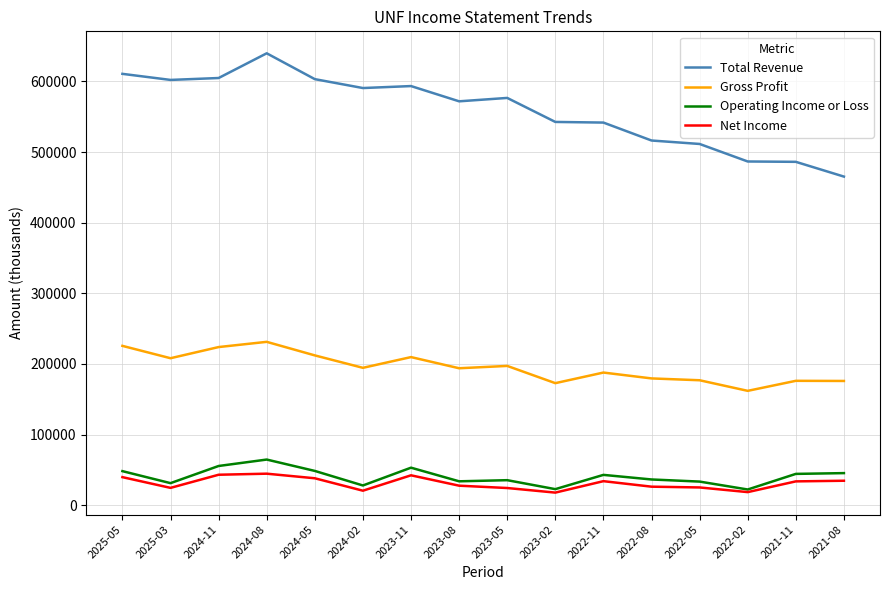

True or false: Gross Profit has more than 1 points higher than both neighbors.

True